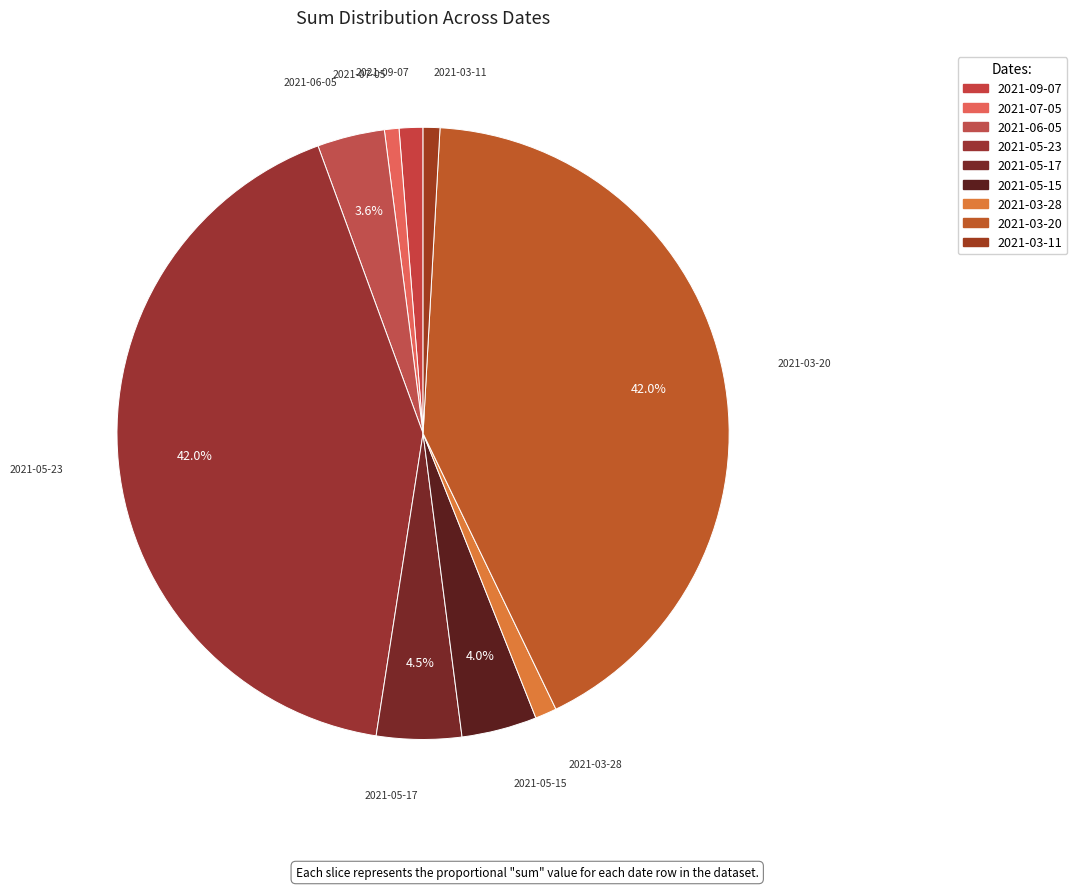

How many segments does this pie chart have?

9